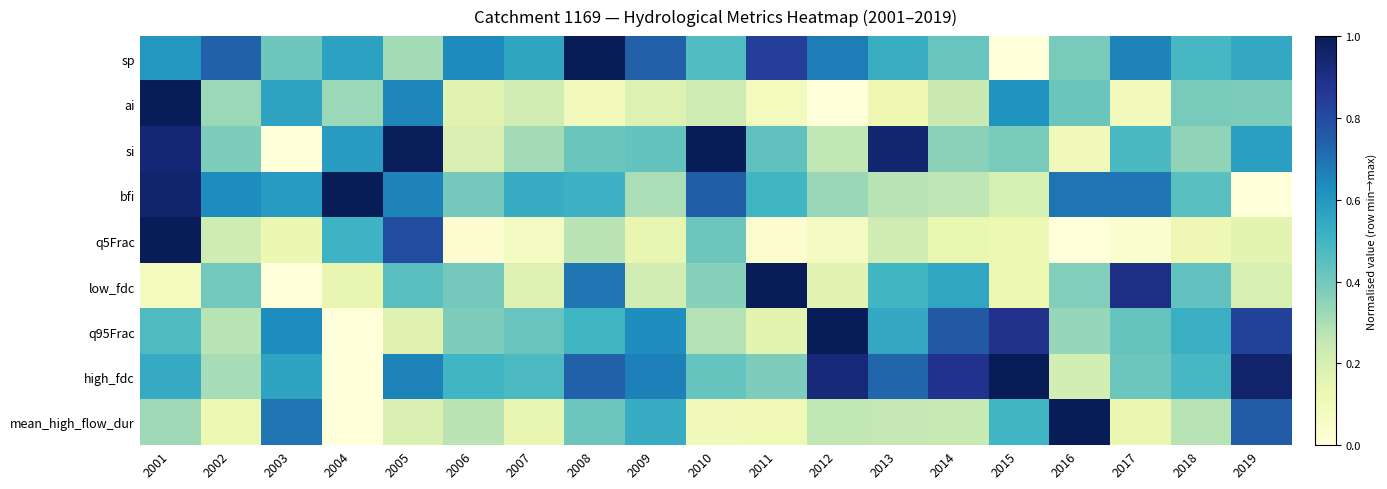

Which label corresponds to the smallest value in the chart?

2015